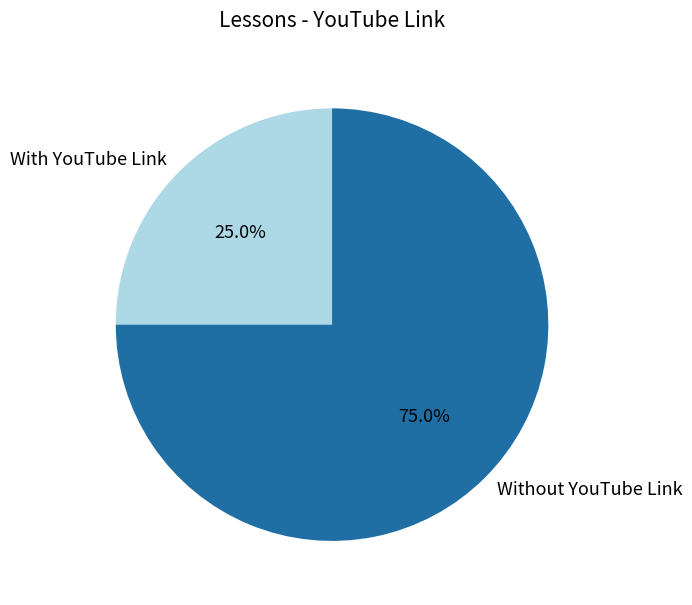

Which slice is the smallest?

With YouTube Link